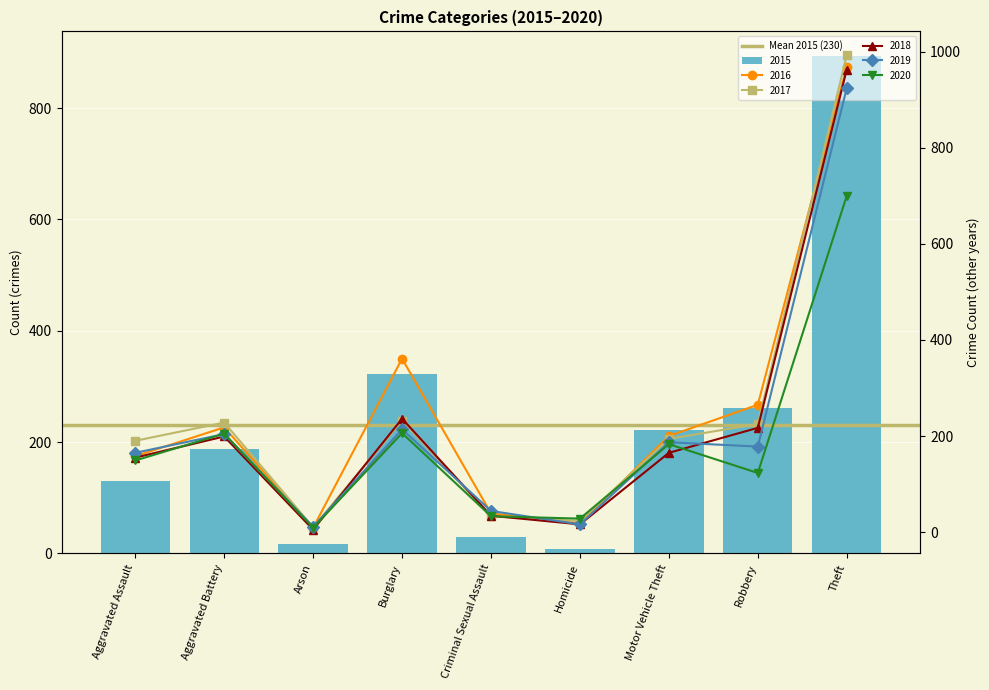

Between Robbery and Theft, which series saw the biggest shift?

2017